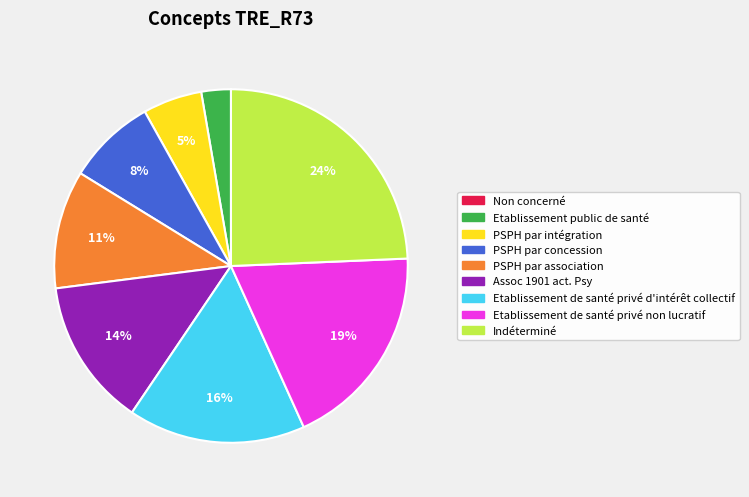

Approximately how many times larger is the value at PSPH par association compared to Etablissement de santé privé non lucratif?

0.6